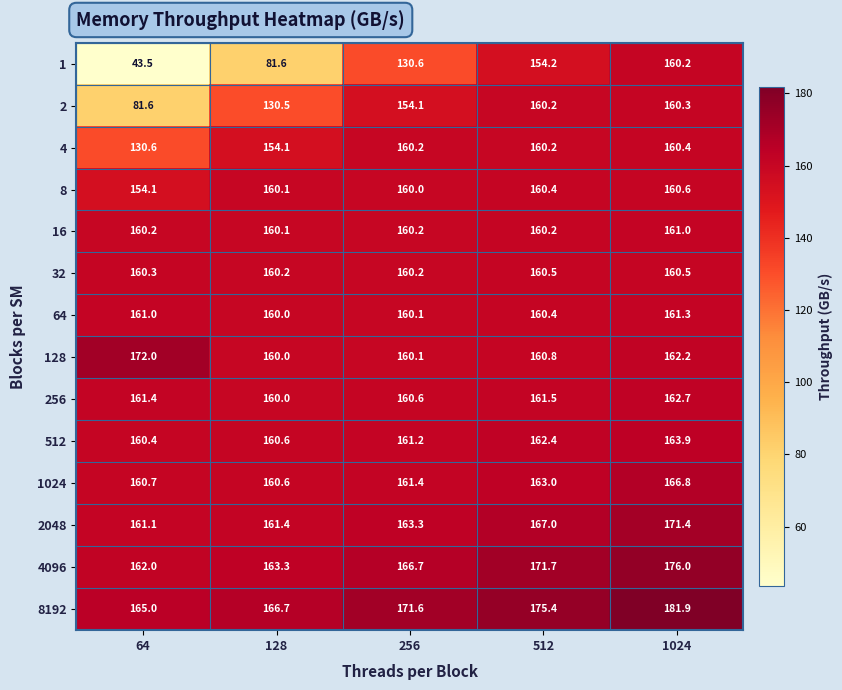

Which category has the lowest value in the 2 series?

64